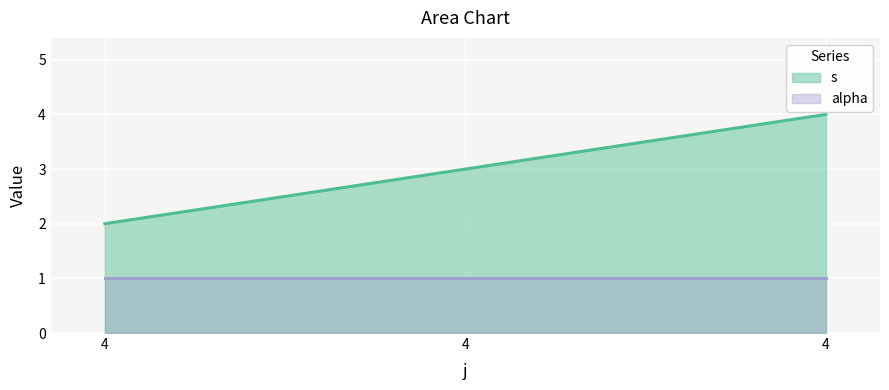

At which label does the data first exceed 3?

4